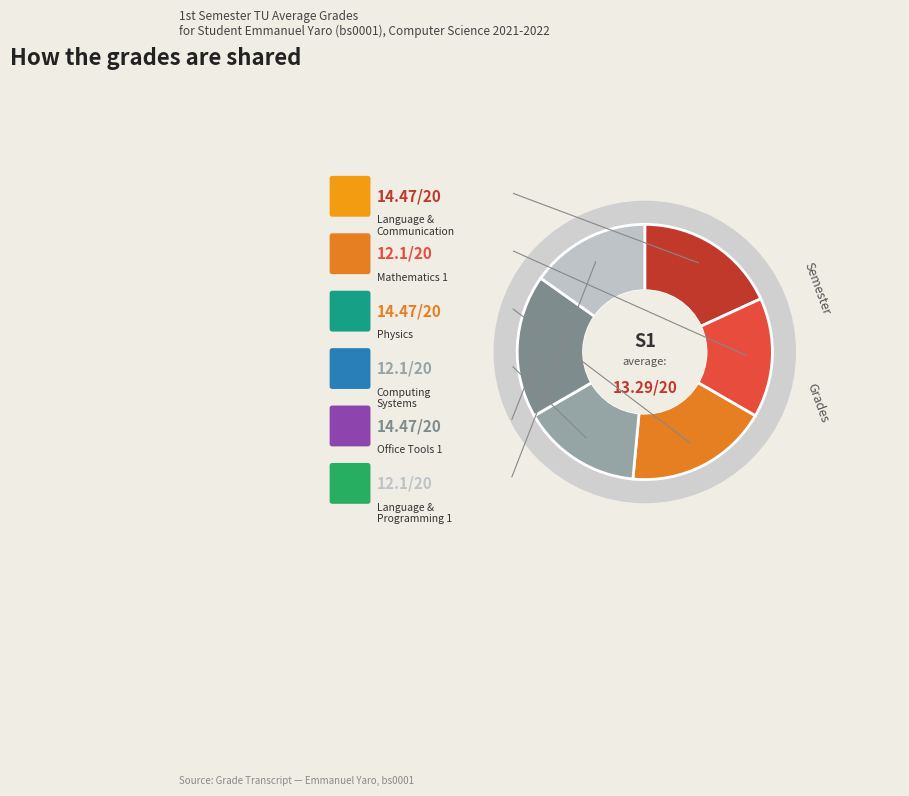

To the nearest percent, what is the average slice percentage?

17%